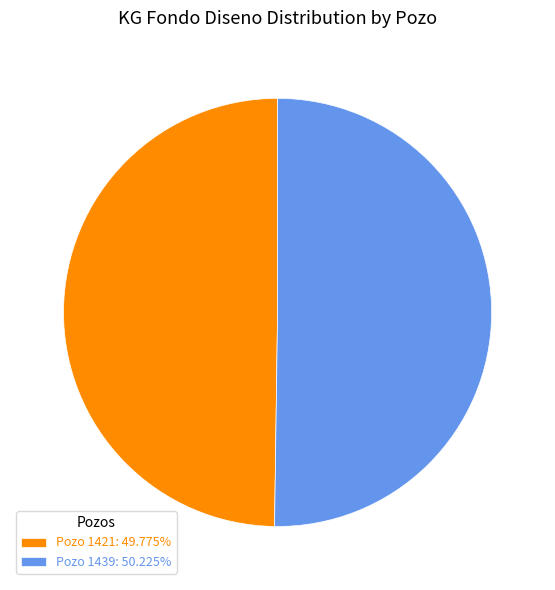

Approximately how many times larger is the value at Pozo 1421: 49.775% compared to Pozo 1439: 50.225%?

1.0